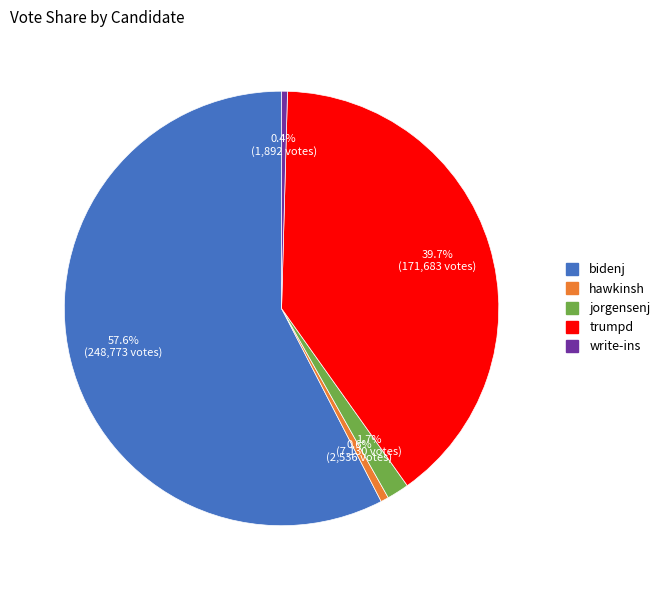

Is it true that trumpd is 40% of the pie?

True